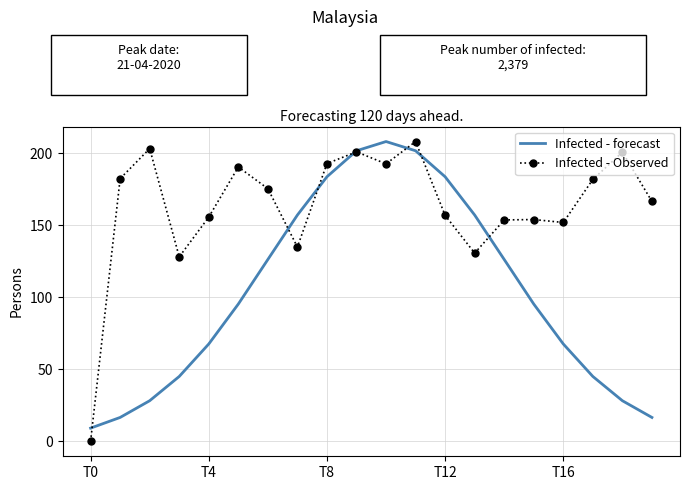

List the series in order of their overall mean, highest first.

Infected - Observed, Infected - forecast